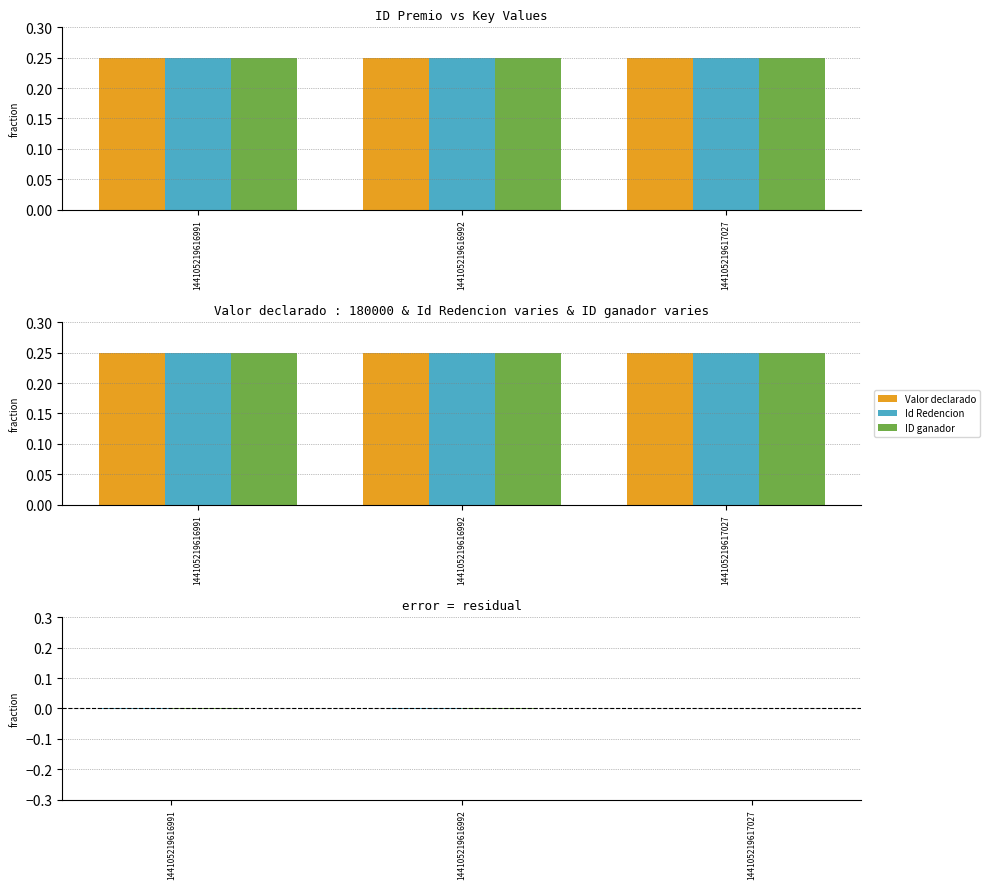

How many categories are shown in the chart?

3